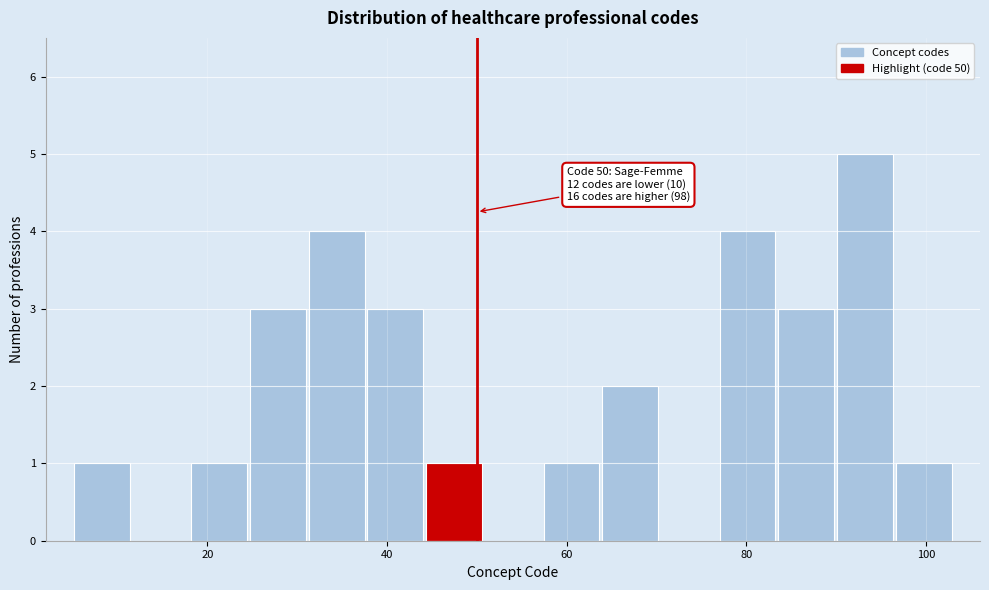

Around what value on the x-axis is the tallest bar? Give the approximate position of its centre, as read against the axis.

94